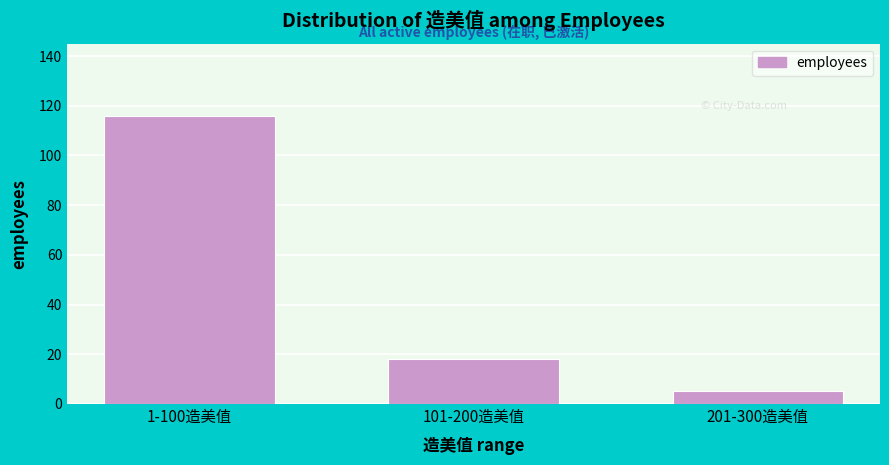

Reading left to right, extract all data points from this chart.

116	18	5